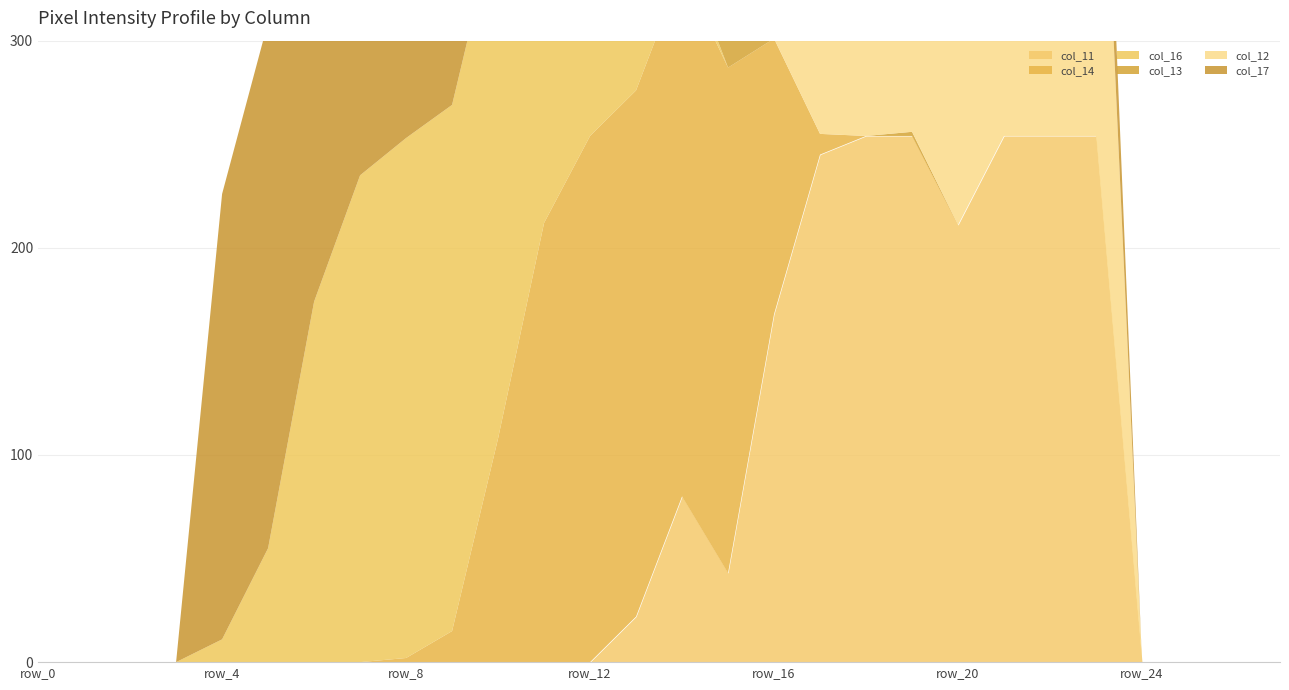

What is the maximum value for col_14?

254